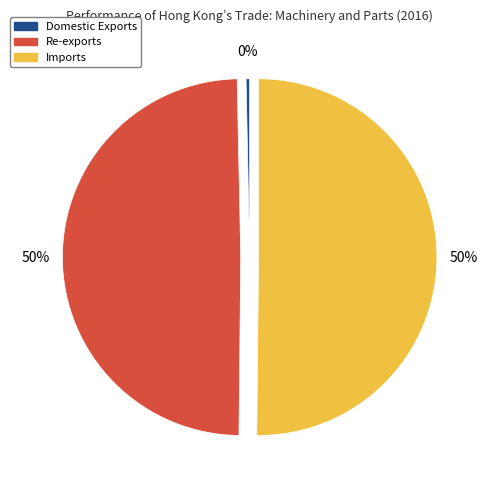

To the nearest percent, what portion does Imports represent?

50%